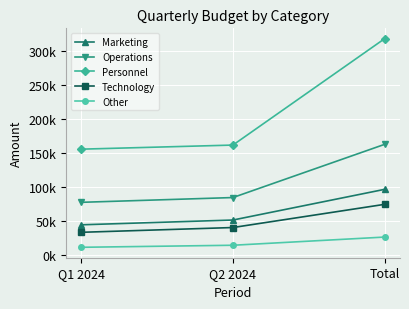

Which series changed the most between Q1 2024 and Total?

Personnel